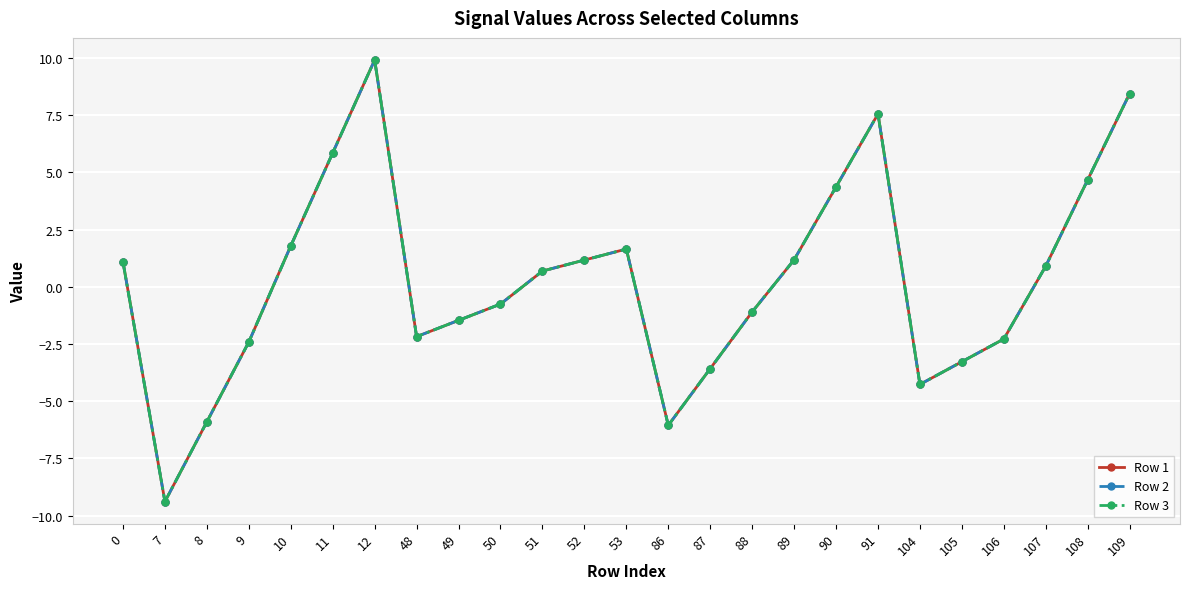

How many lines are shown in the chart?

3